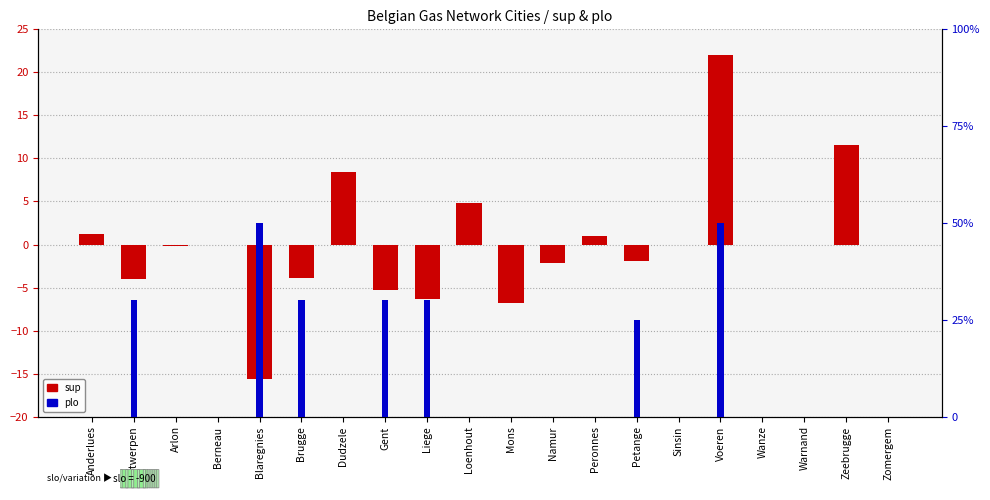

List the labels in order of sup value, smallest first.

Blaregnies, Mons, Liege, Gent, Antwerpen, Brugge, Namur, Petange, Arlon, Berneau, Sinsin, Wanze, Warnand, Zomergem, Peronnes, Anderlues, Loenhout, Dudzele, Zeebrugge, Voeren